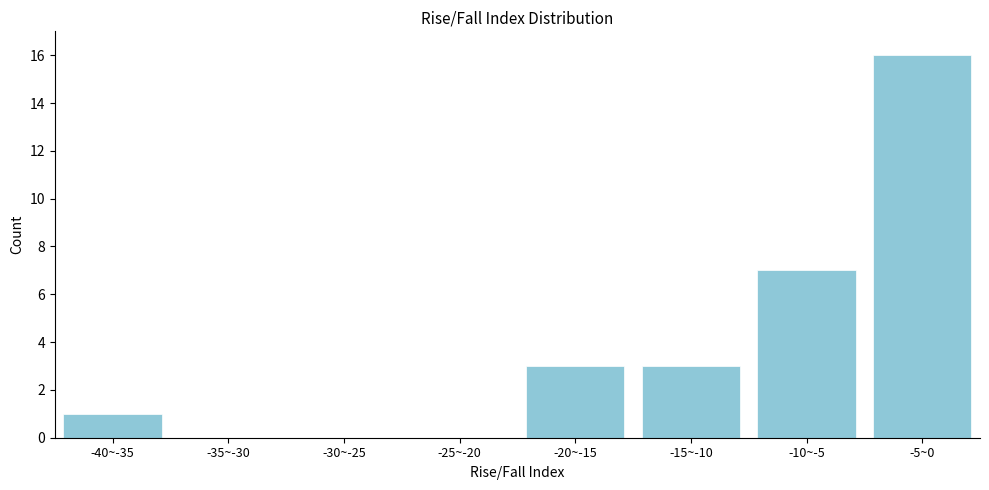

Reading left to right, what are all the values shown in this chart?

-40~-35=1	-35~-30=0	-30~-25=0	-25~-20=0	-20~-15=3	-15~-10=3	-10~-5=7	-5~0=16